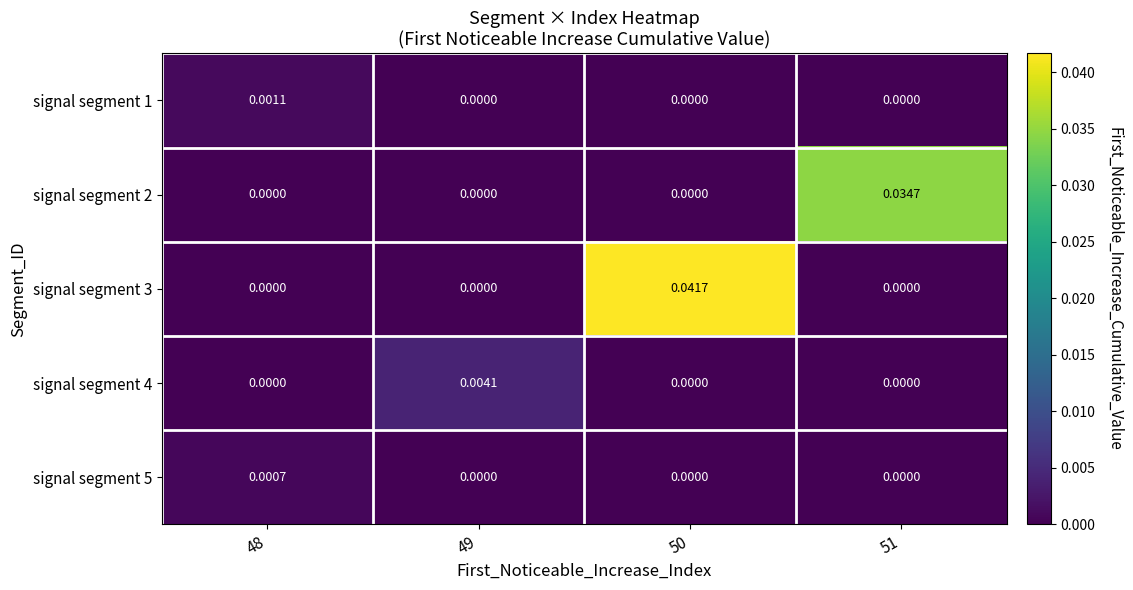

Is the value of signal segment 3 at 49 greater than the value of signal segment 5 at 48?

No